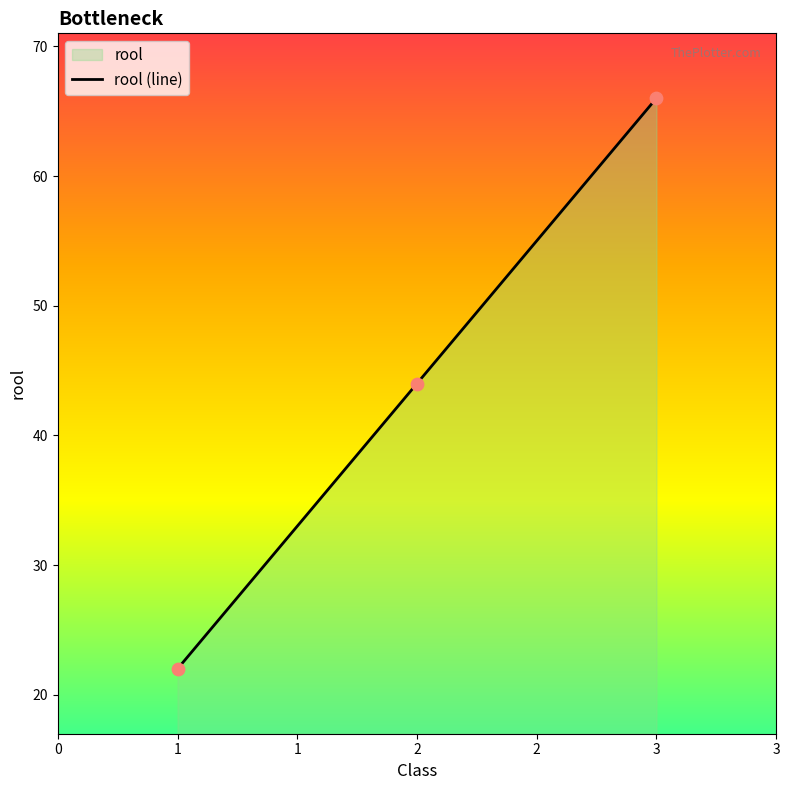

What is the ratio of the value at 2 to the value at 3?

0.7